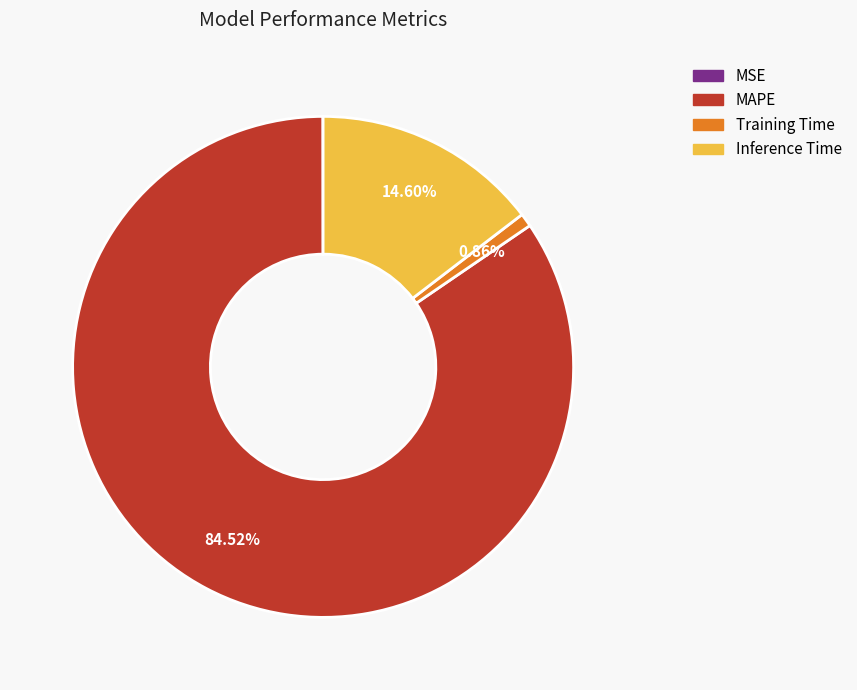

To the nearest percent, what percentage of the pie is MAPE?

85%